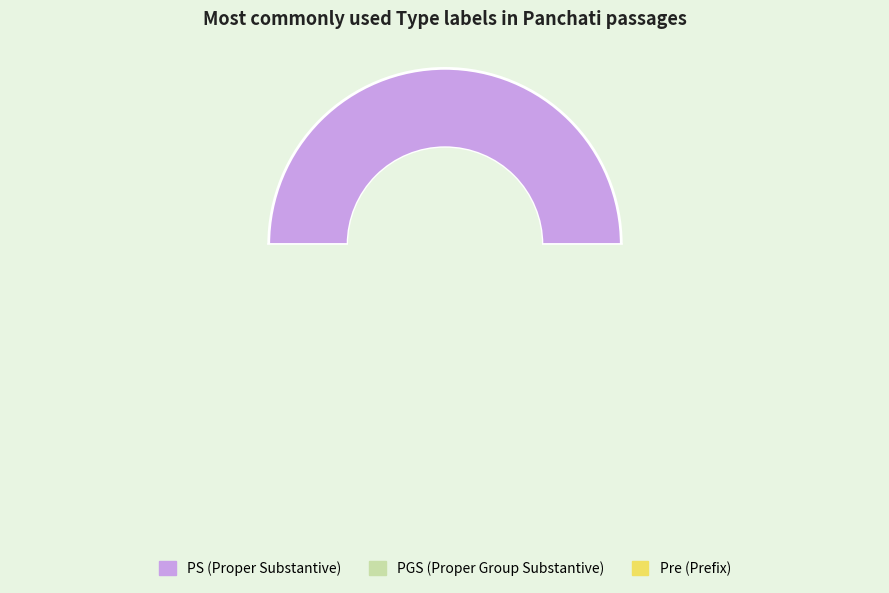

True or false: PGS accounts for 22% of the total.

True